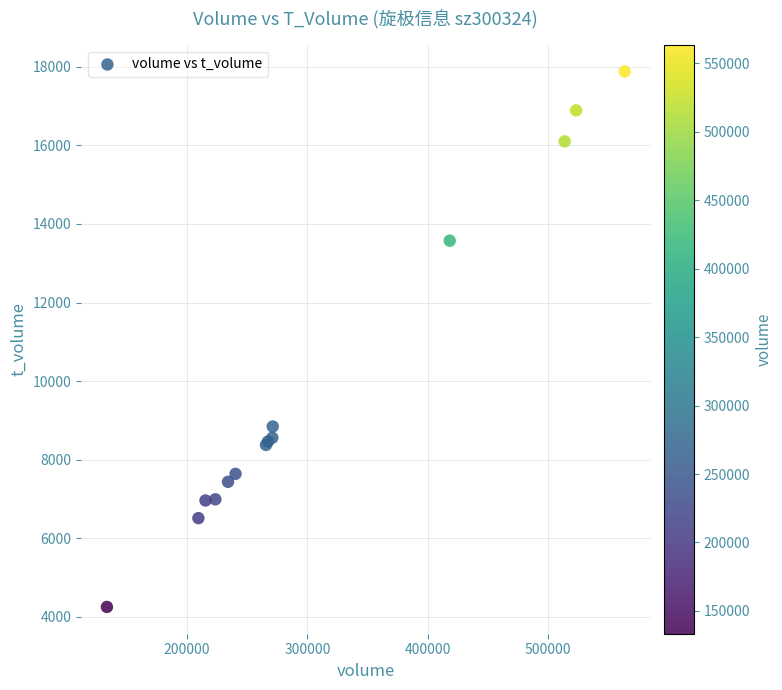

What Y value in the scatter plot is closest to 11066?

8842